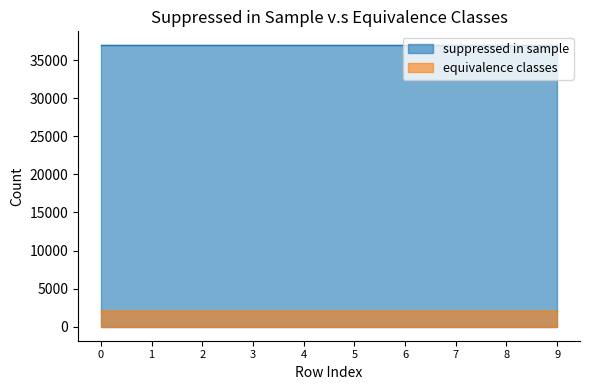

True or false: suppressed in sample has more than 0 points higher than both neighbors.

False